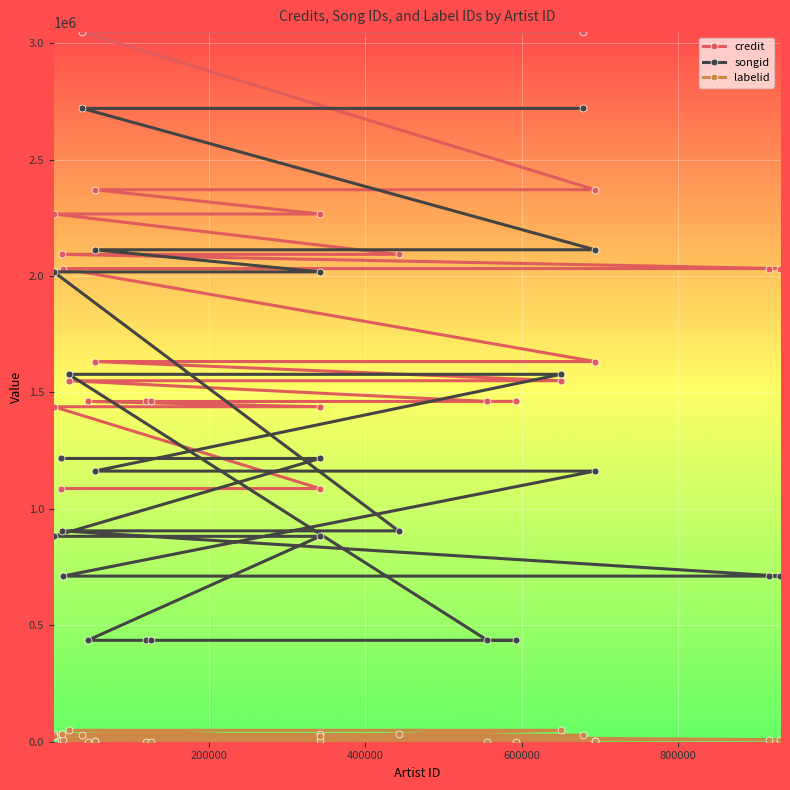

How many intersections are there between songid and credit?

3